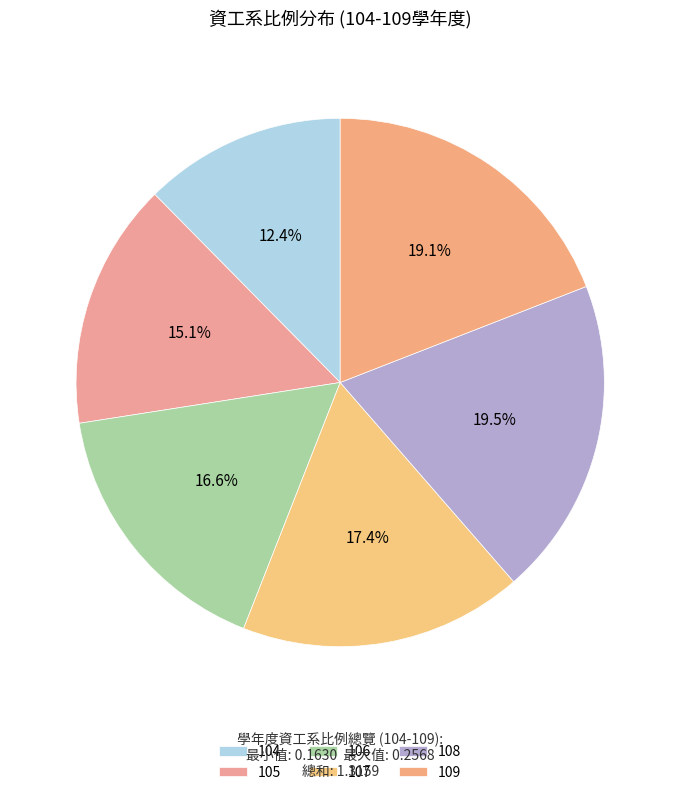

What portion of the pie excludes 104?

87.6%